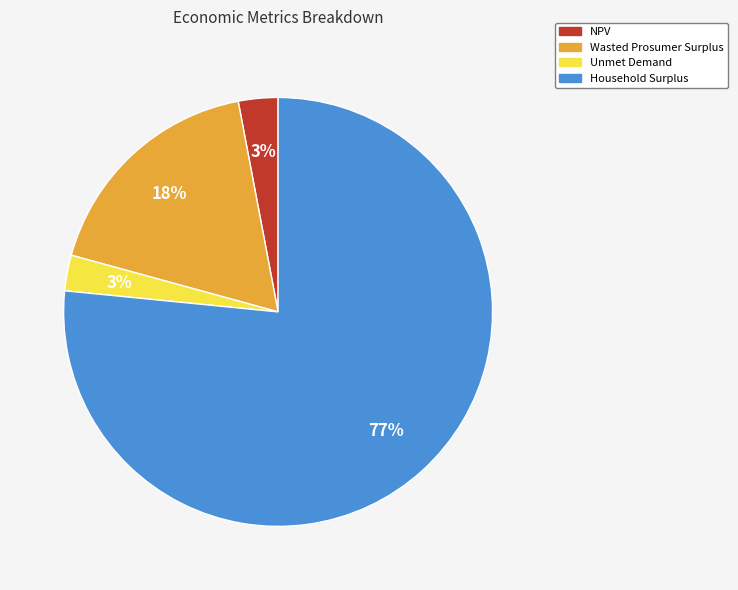

Combined, do Wasted Prosumer Surplus and Unmet Demand account for over 50%?

No